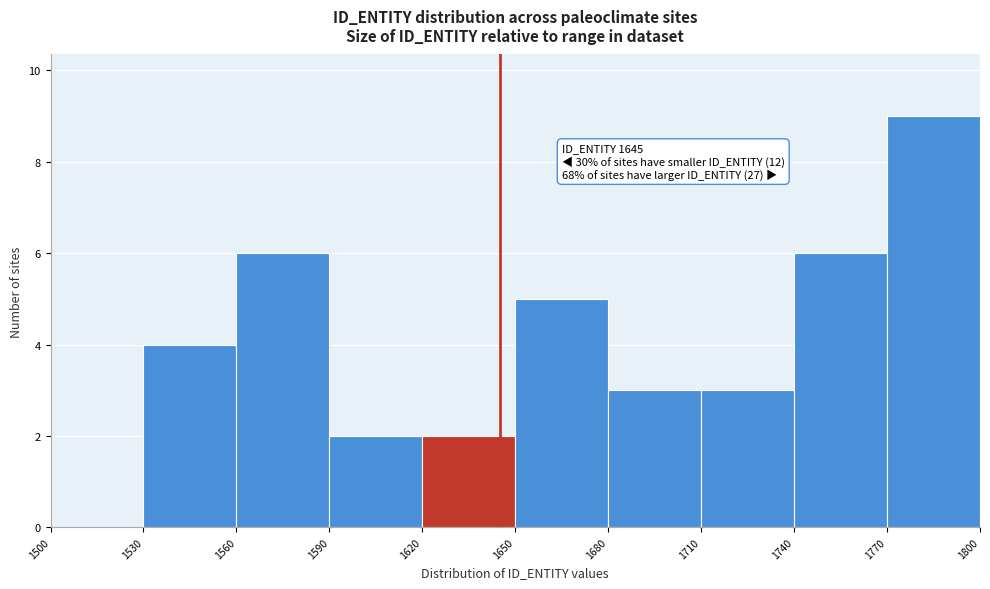

Which range on the x-axis has the tallest bar?

1770 to 1800